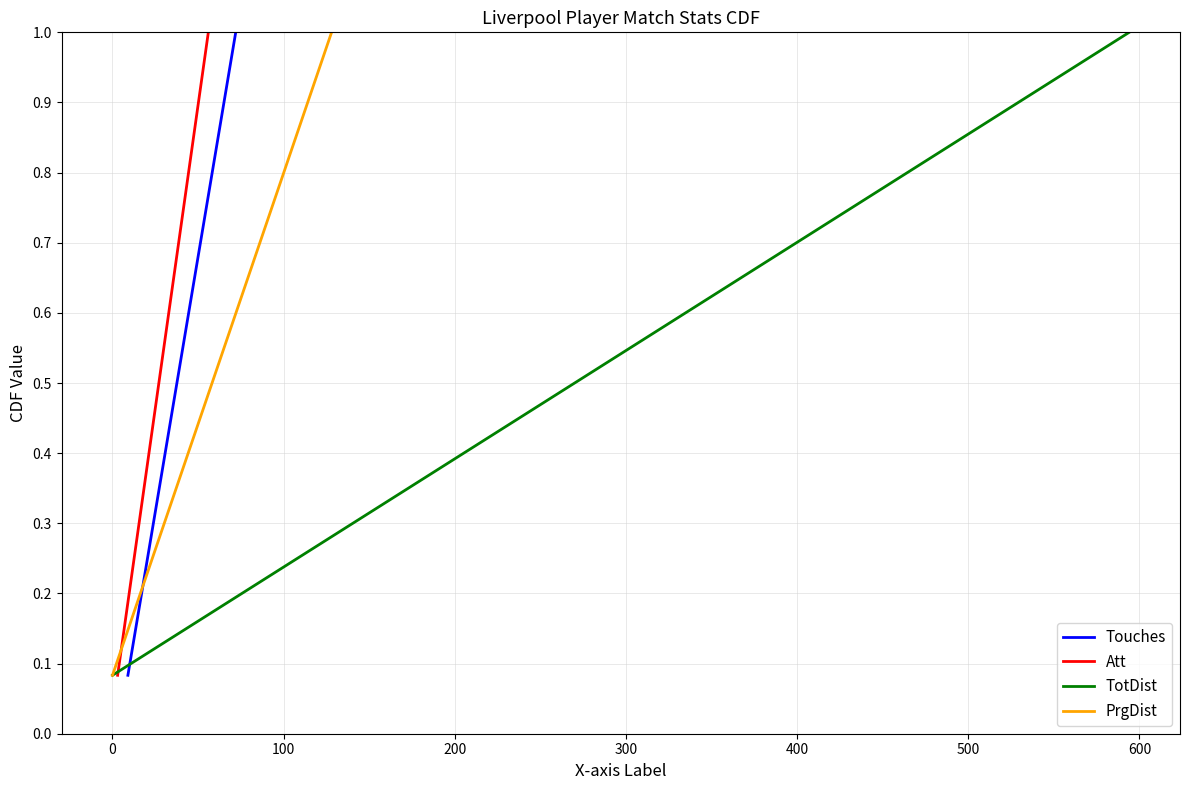

What are all the series names shown in the legend?

Touches, Att, TotDist, PrgDist